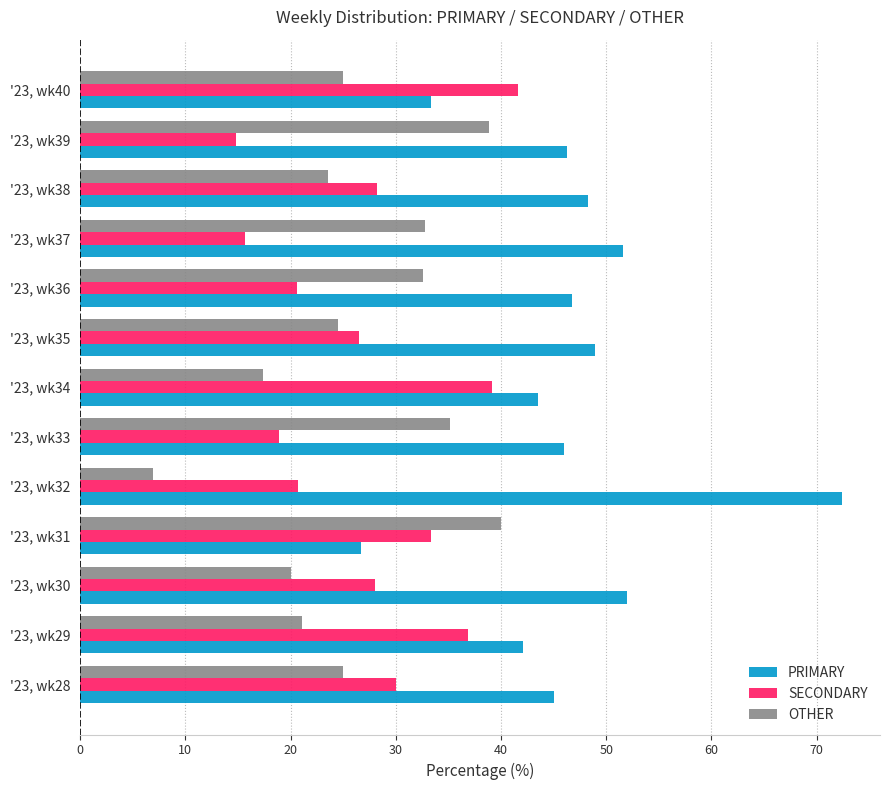

Rank the categories by SECONDARY value from highest to lowest.

'23, wk40, '23, wk34, '23, wk29, '23, wk31, '23, wk28, '23, wk38, '23, wk30, '23, wk35, '23, wk32, '23, wk36, '23, wk33, '23, wk37, '23, wk39